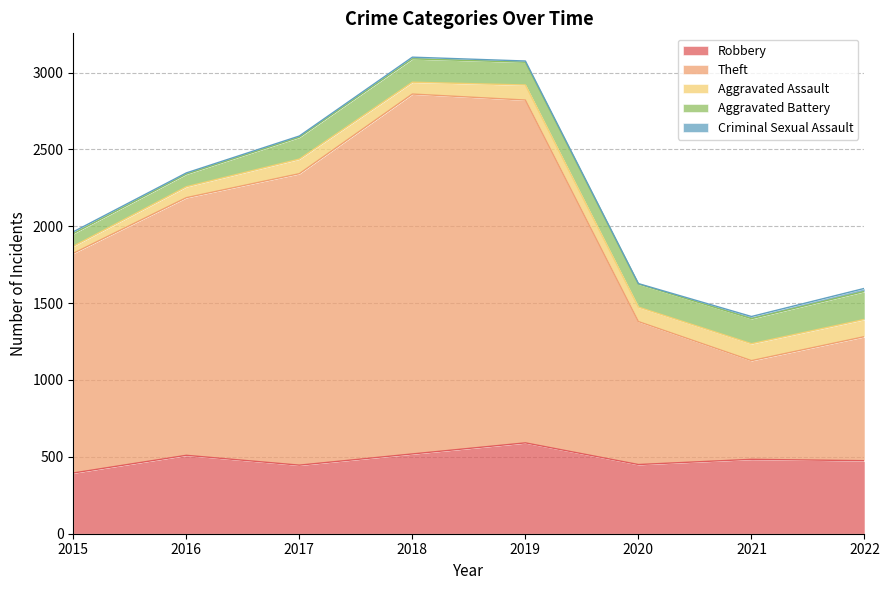

True or false: Robbery has a value of 357 at 2018.

False